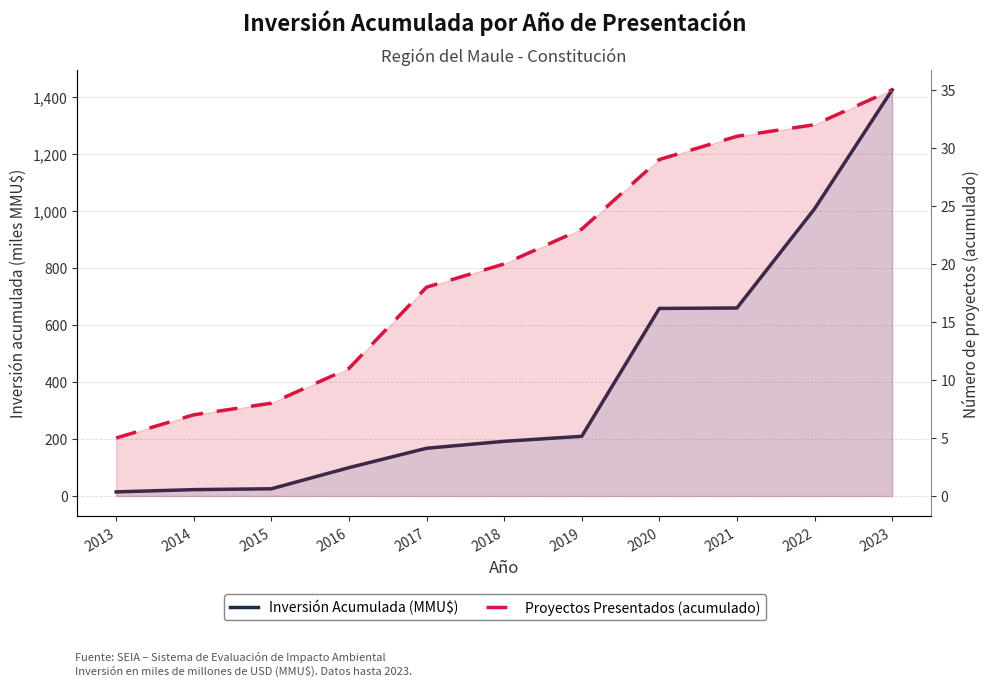

What is the greatest value displayed?

1425.6